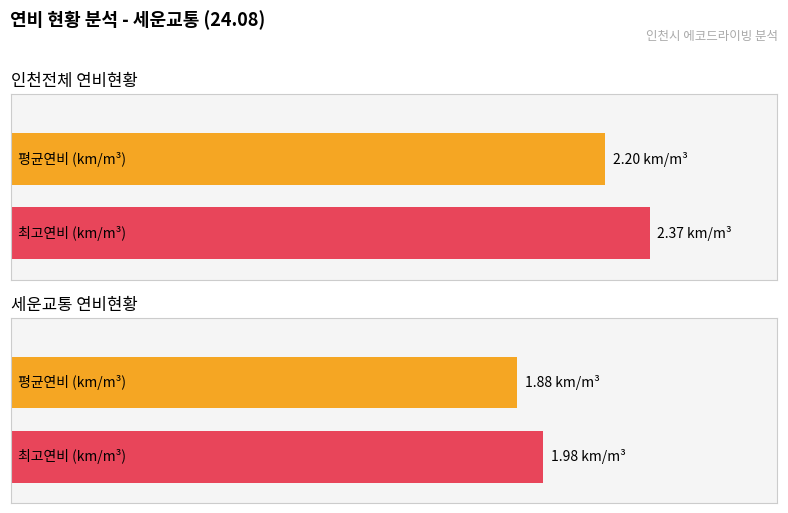

What is the difference between the highest and lowest values at 2?

0.5